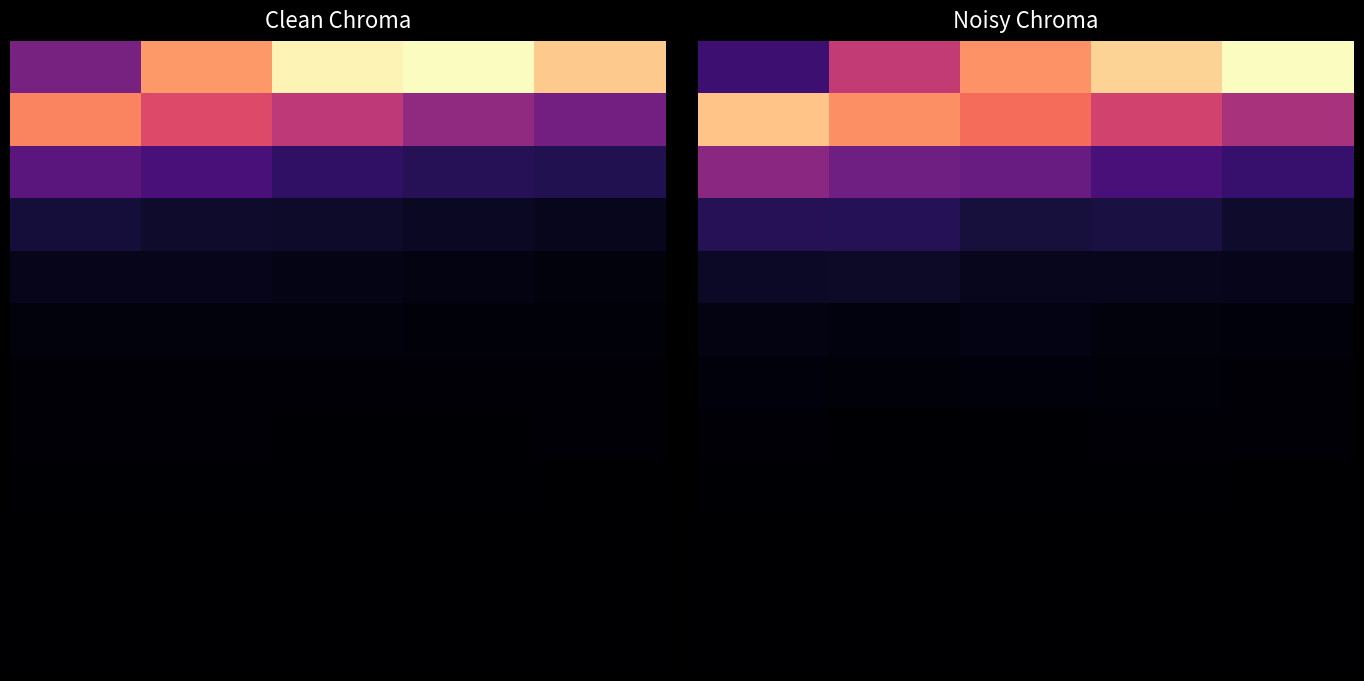

Which category has the lowest value across all series?

2